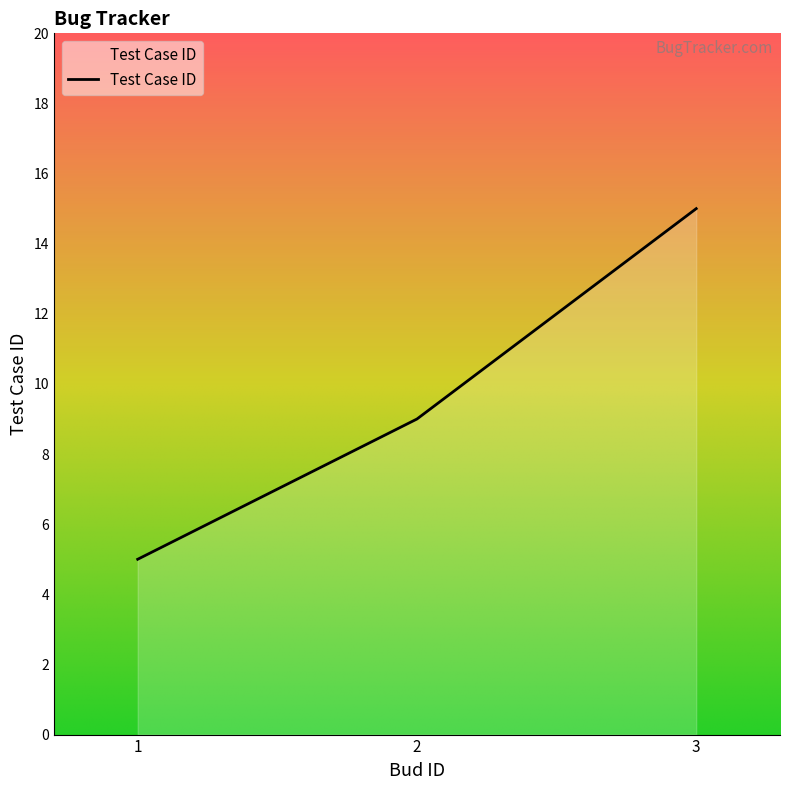

What is the maximum value shown in the chart?

15